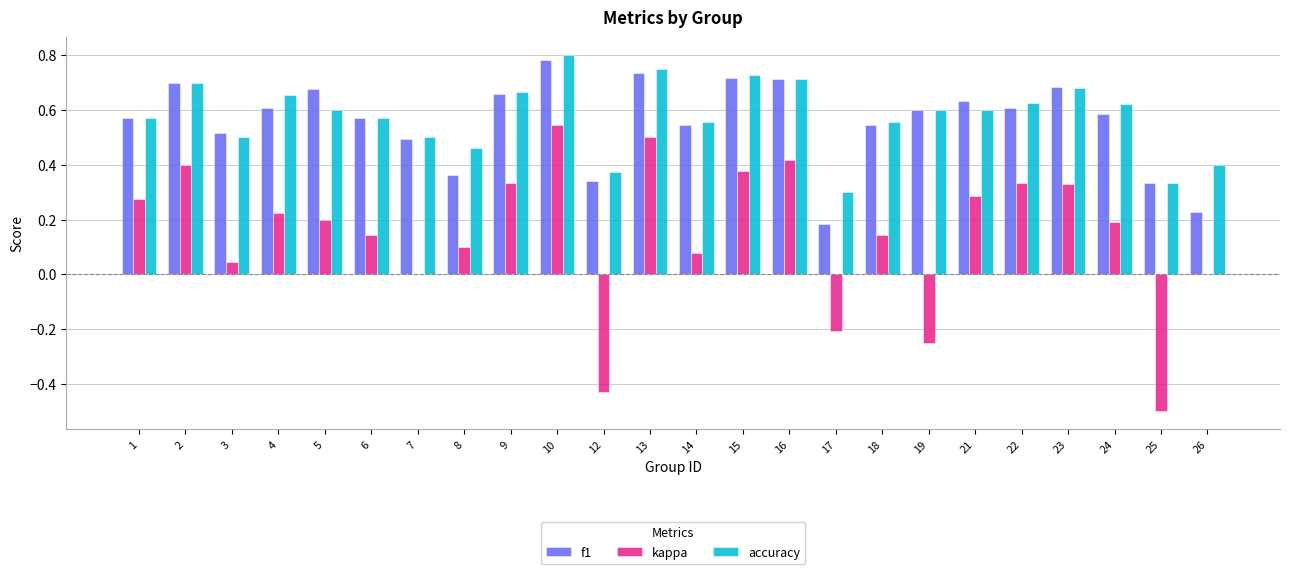

Where is accuracy nearest to the value 0?

17